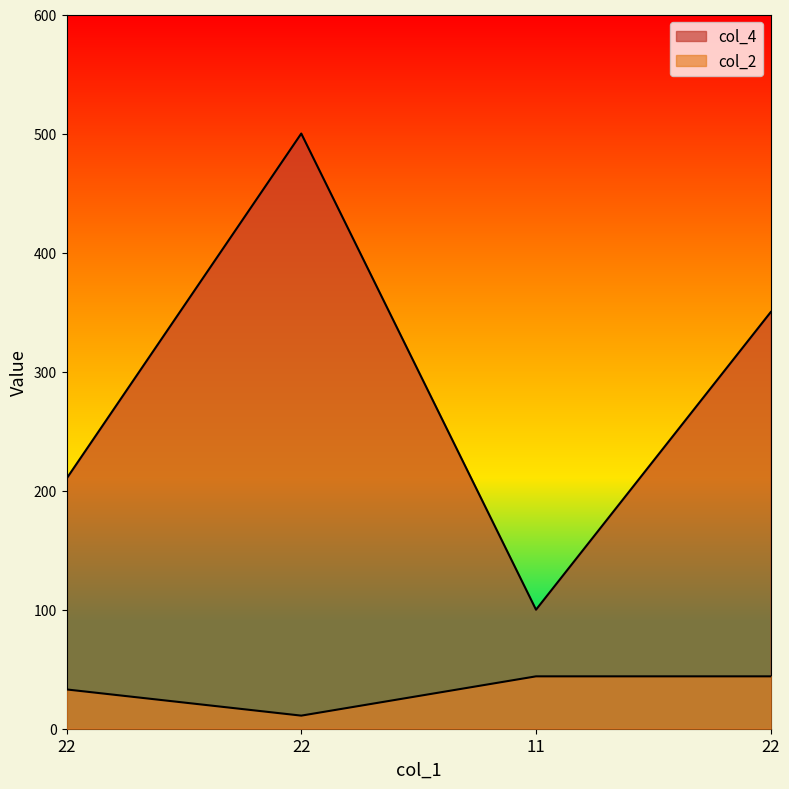

Reading right to left, list all the values displayed in this chart.

col_4: 350.0	100.0	500.0	210.1
col_2: 44.0	44.0	11.0	33.0